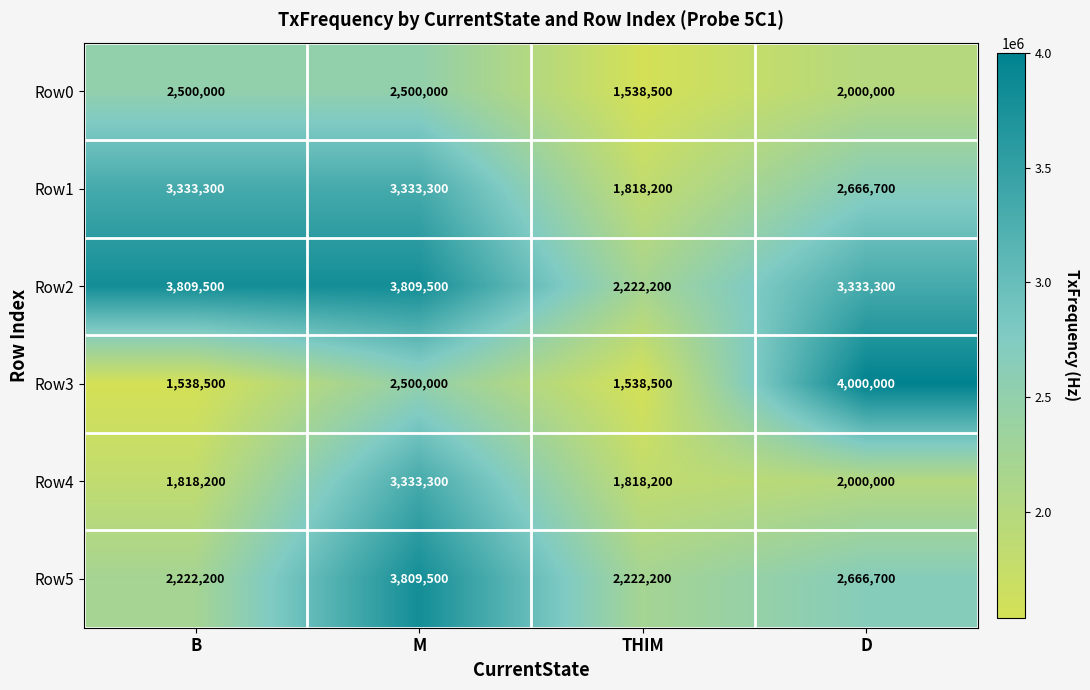

Rank the series at B from highest to lowest value.

Row2, Row1, Row0, Row5, Row4, Row3